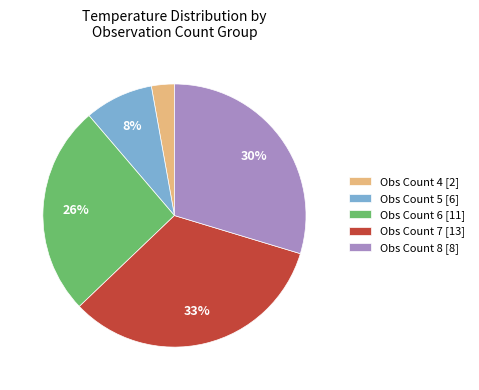

To the nearest percent, what is the difference between the largest and smallest slice percentages?

30%